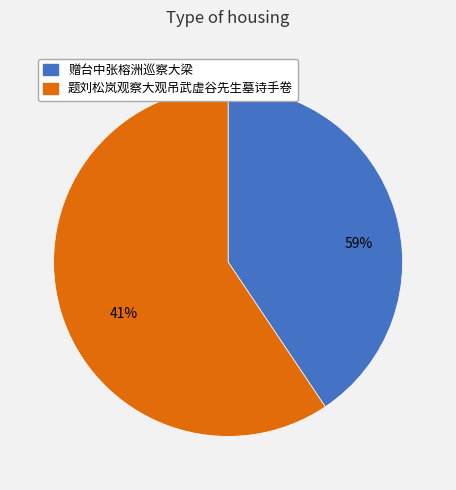

How much of the chart is everything except 赠台中张榕洲巡察大梁?

59.4%